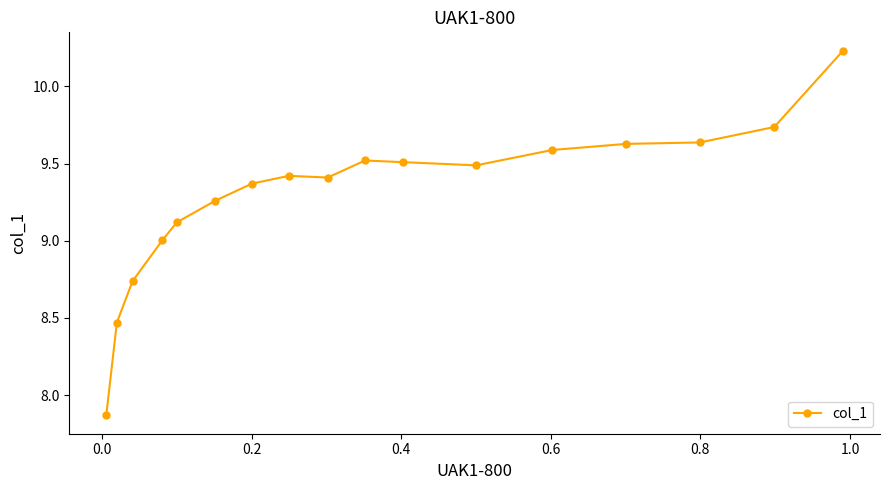

True or false: there are more than 0 points higher than both neighbors.

True